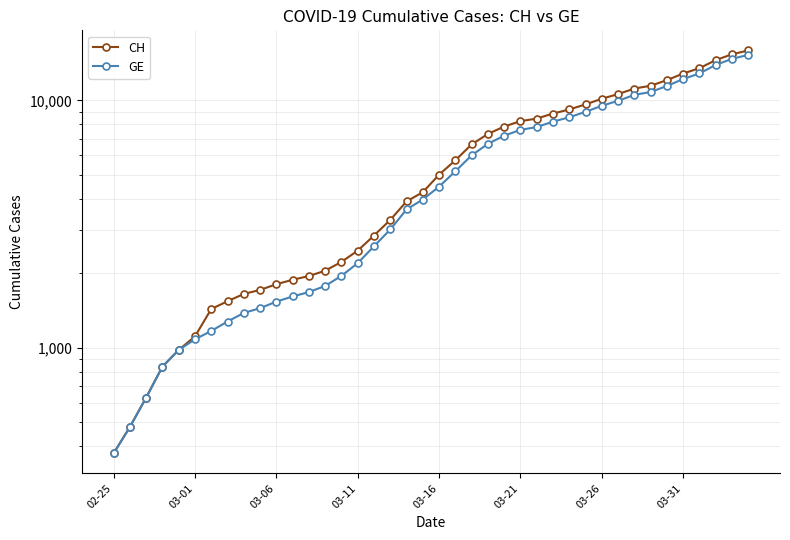

Which series changed the most between 03-06 and 03-16?

CH